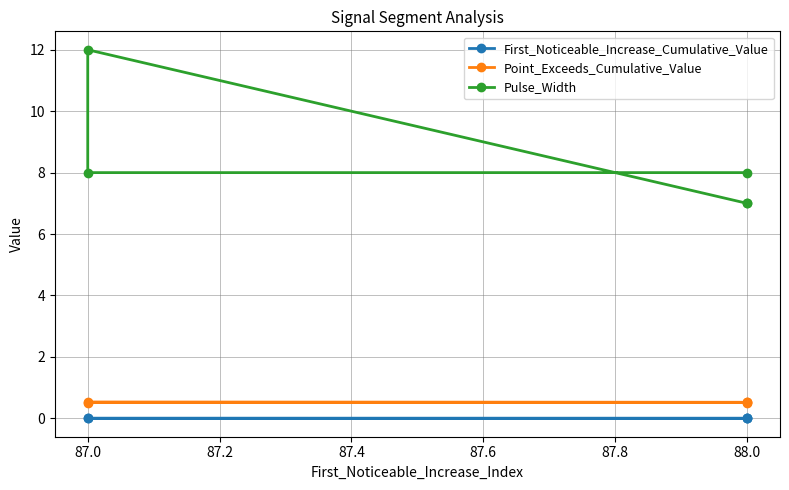

What is the approximate value of Point_Exceeds_Cumulative_Value at 87.0?

0.5